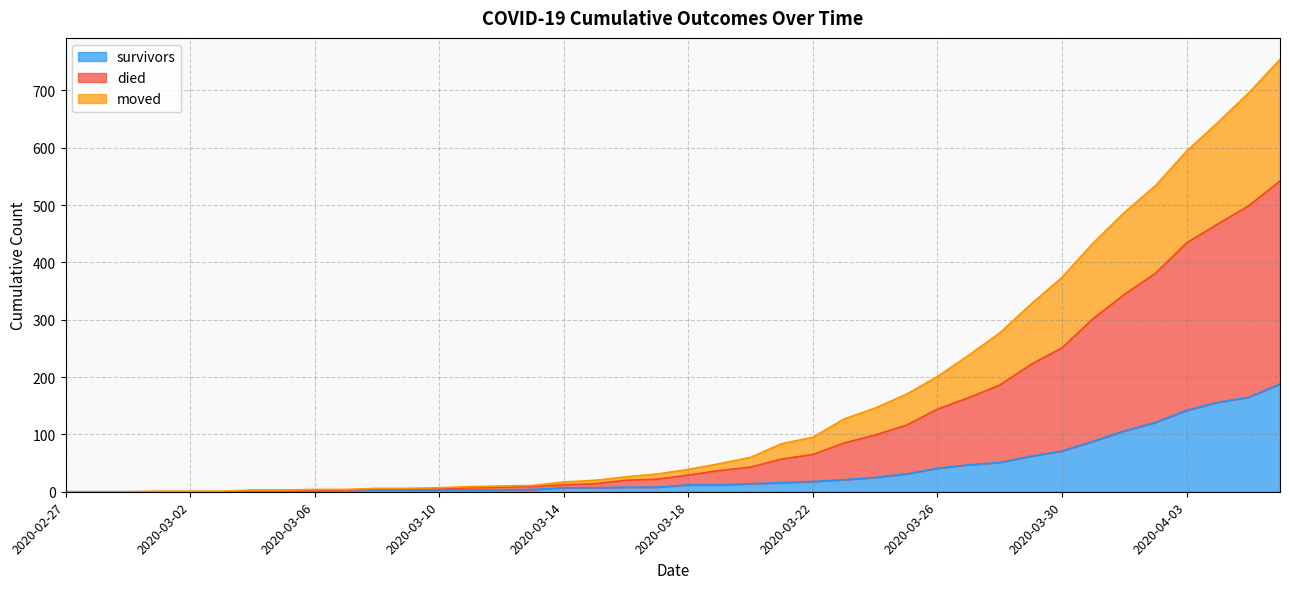

At 2020-03-12, list the series in order from largest to smallest.

died, moved, survivors